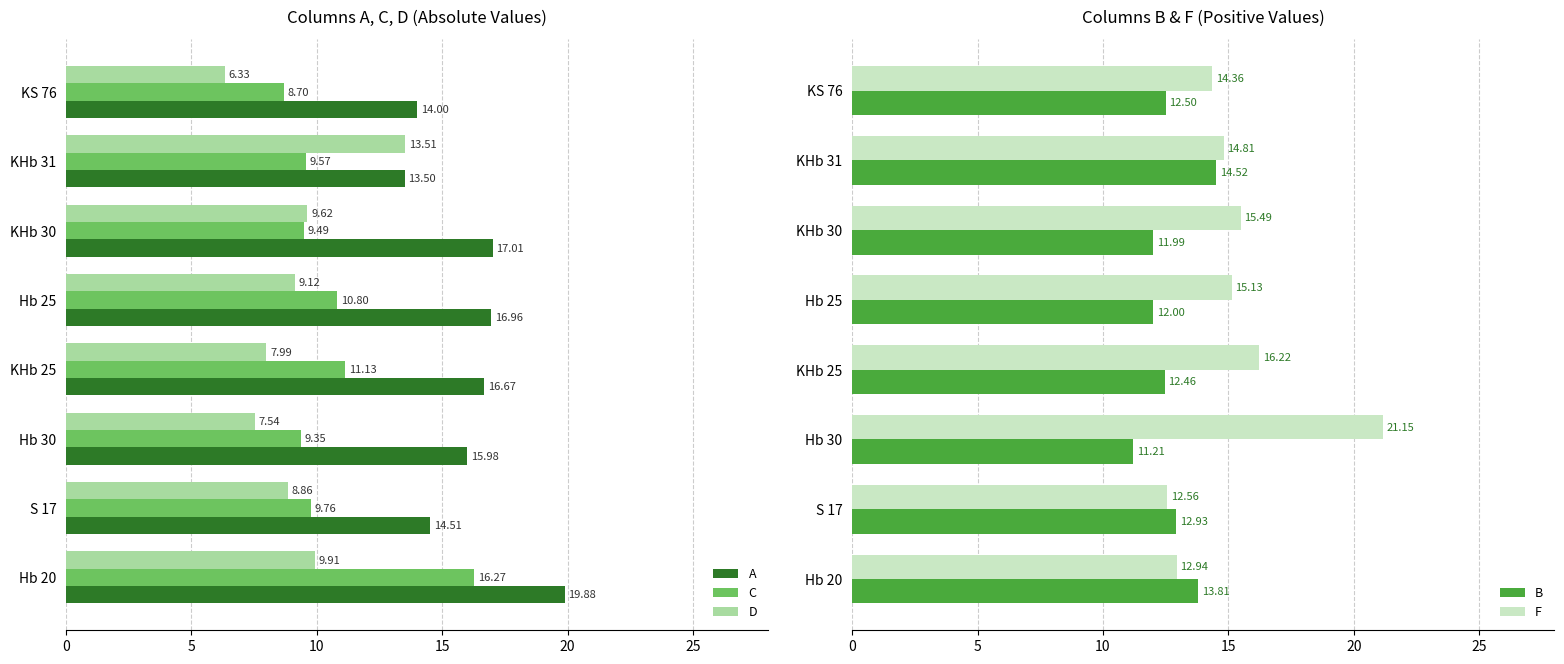

List the labels in order of F value, largest first.

Hb 30, KHb 25, KHb 30, Hb 25, KHb 31, KS 76, Hb 20, S 17